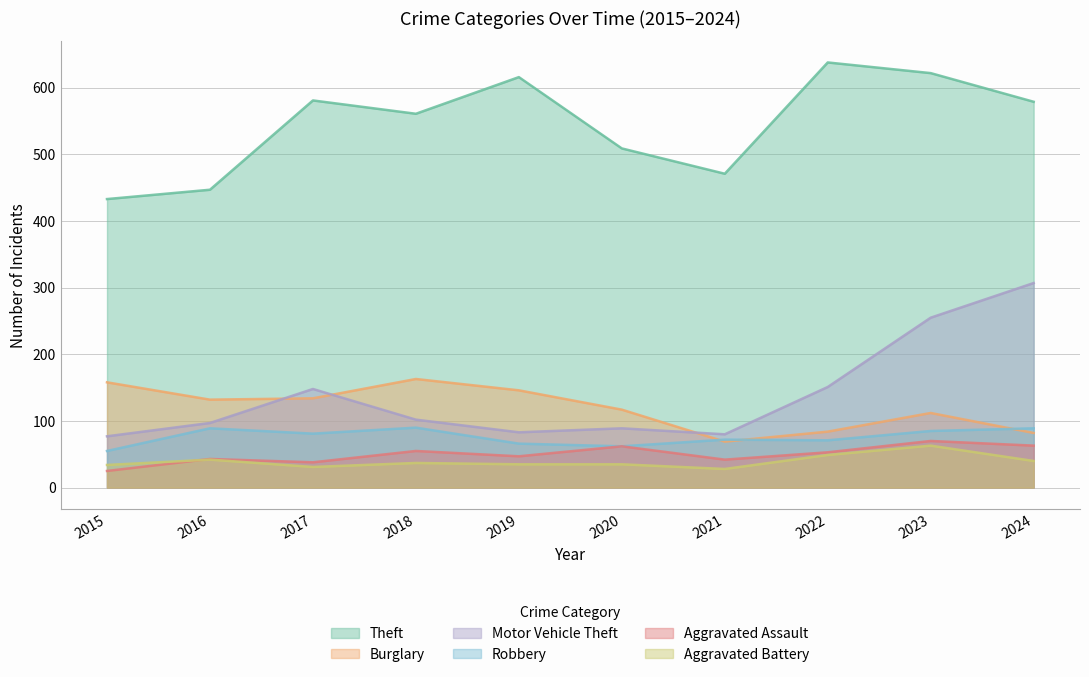

Which series has the largest total across all categories?

Theft